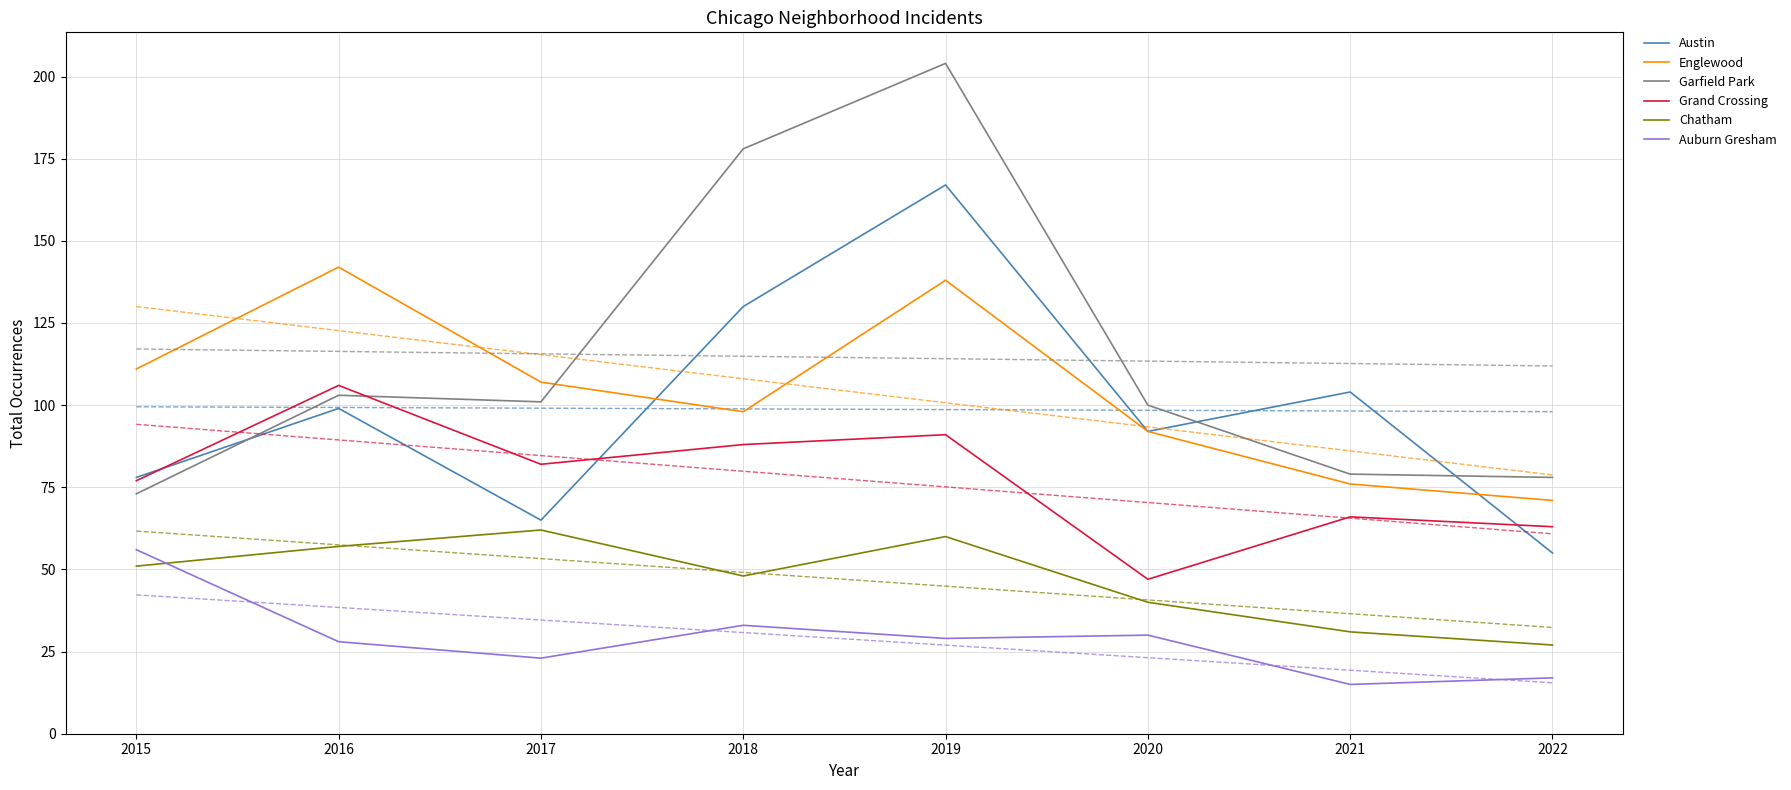

At which category is the sum across all series the highest?

2019